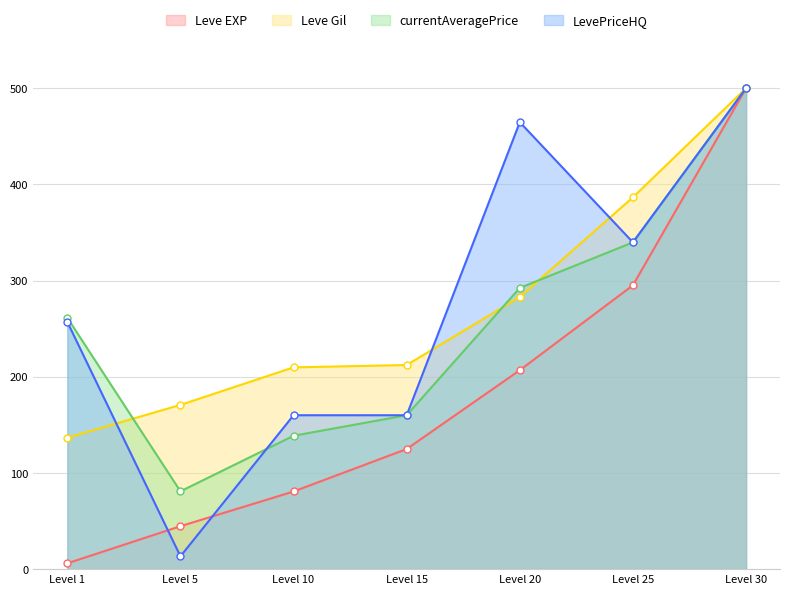

The currentAveragePrice series shows 292.4 at Level 20. True or false?

True